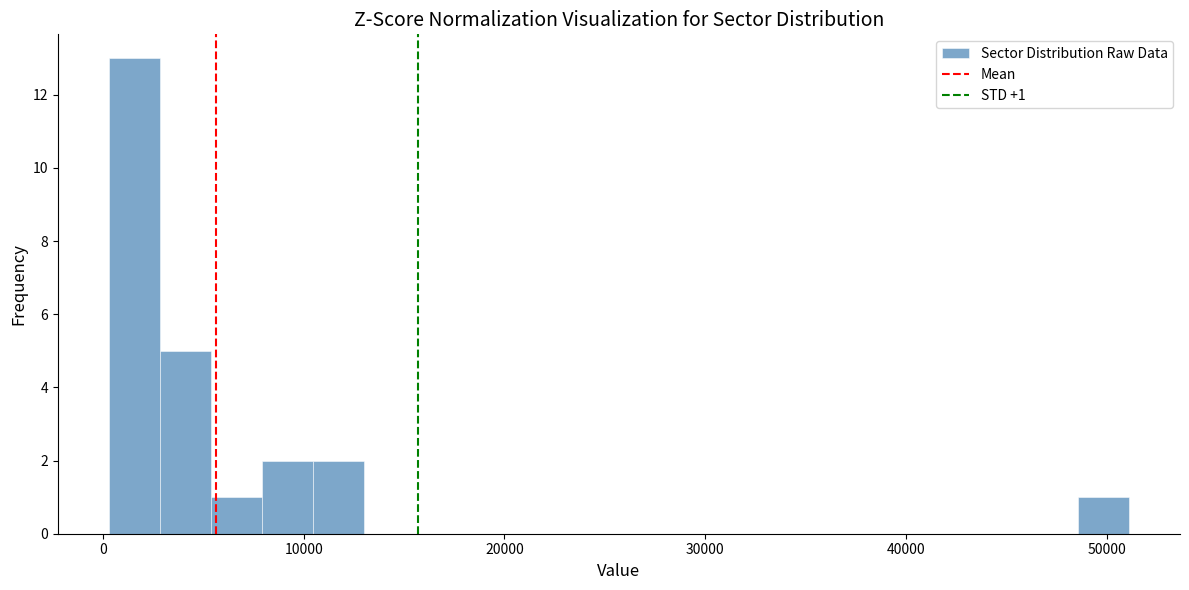

Around what value on the x-axis is the tallest bar? Give the approximate position of its centre, as read against the axis.

2000